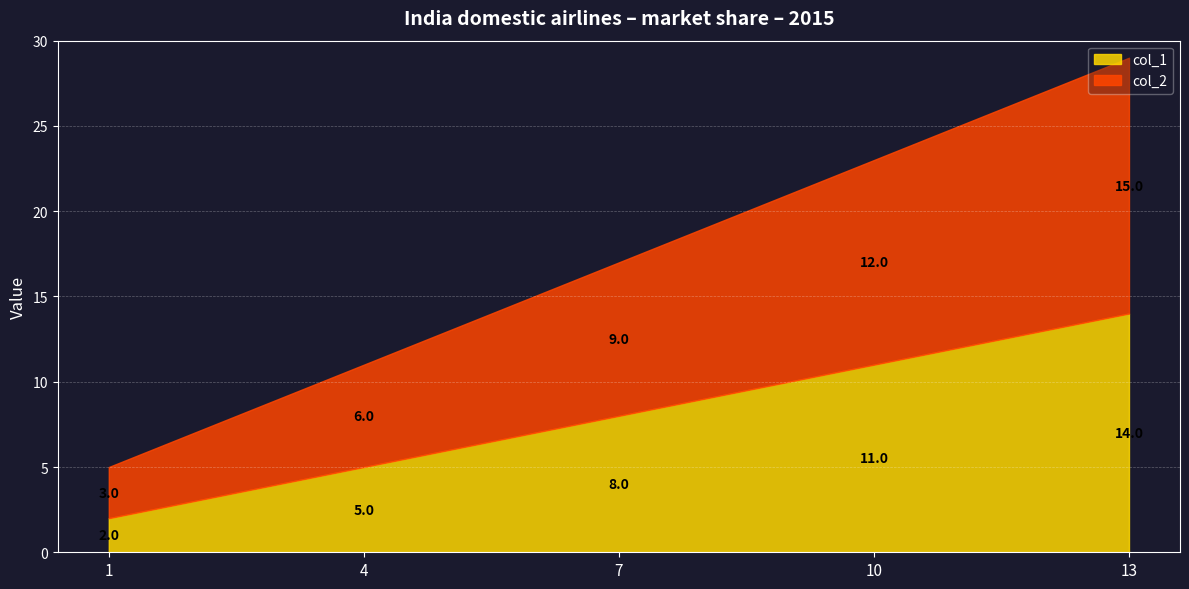

The col_1 series shows 3 at 1. True or false?

False